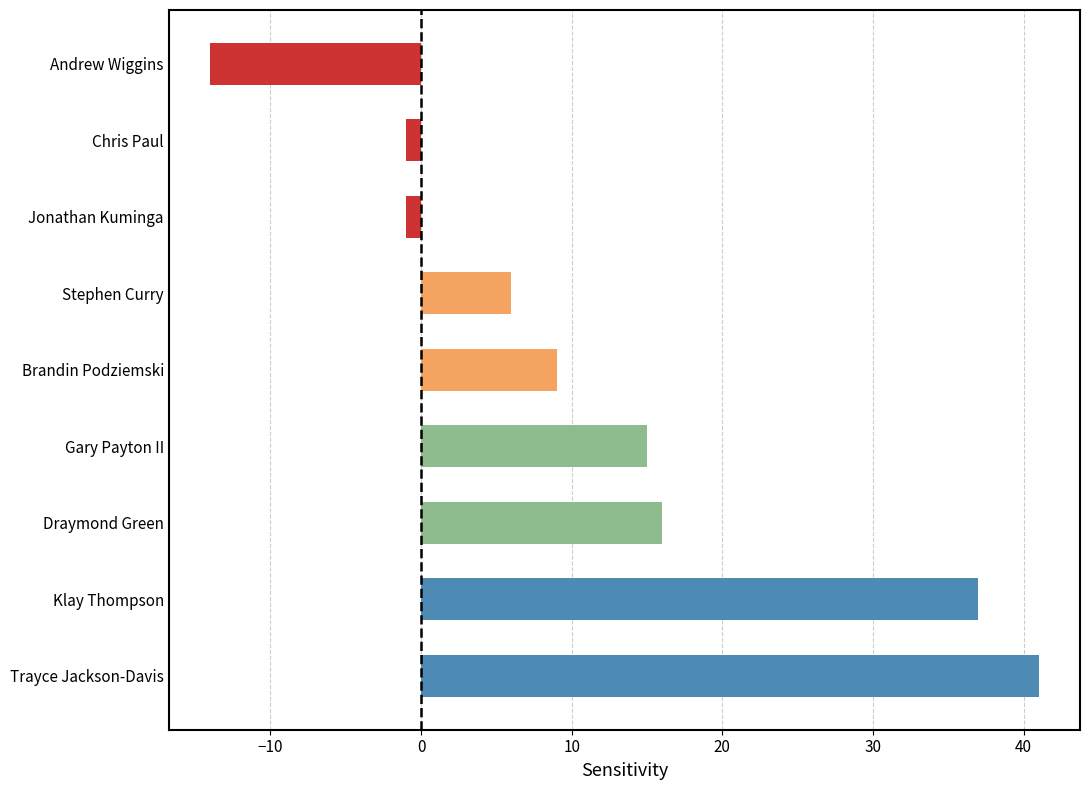

What is the average value?

12